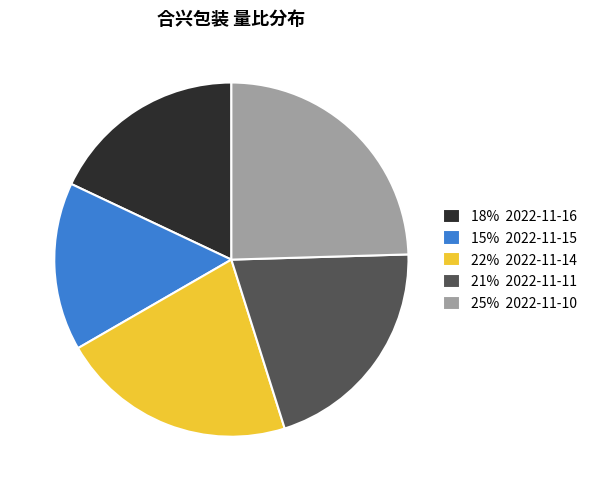

True or false: 25% 2022-11-10 accounts for 25% of the total.

True